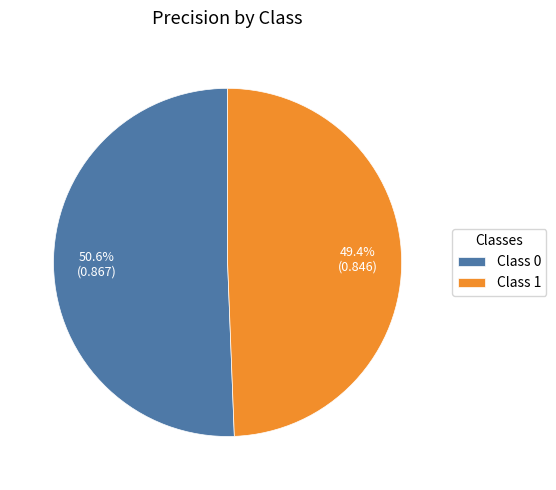

To the nearest percent, what is the difference between the largest and smallest slice percentages?

1%